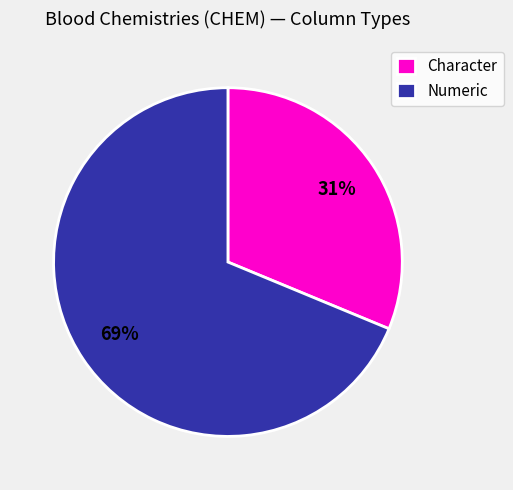

The Character slice represents 40% of the pie. True or false?

False